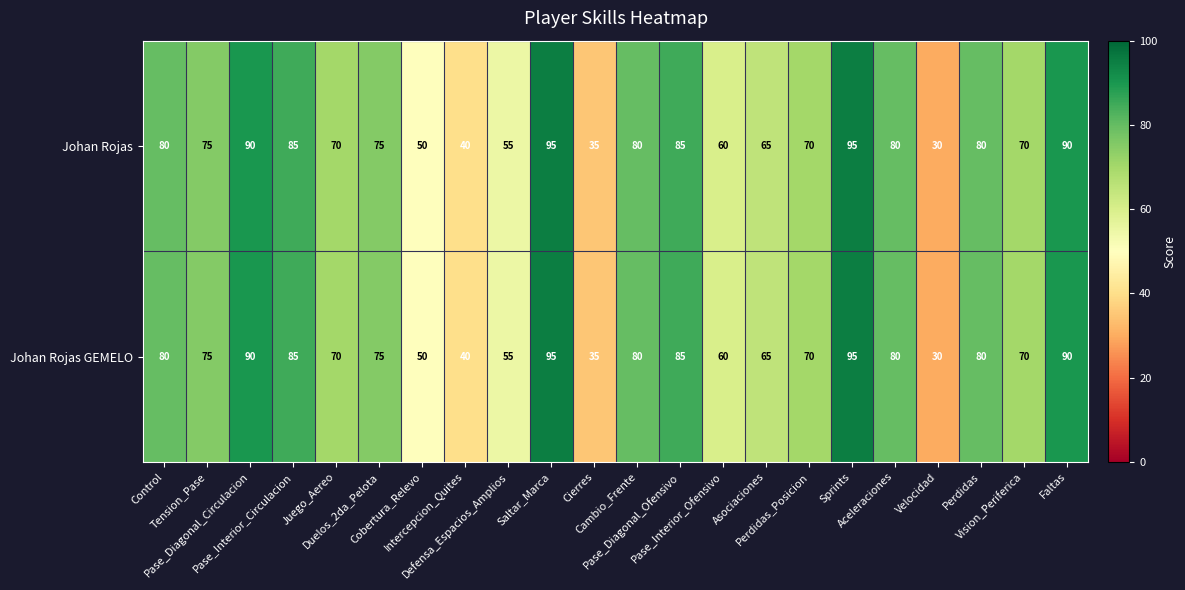

What is the greatest value displayed?

95